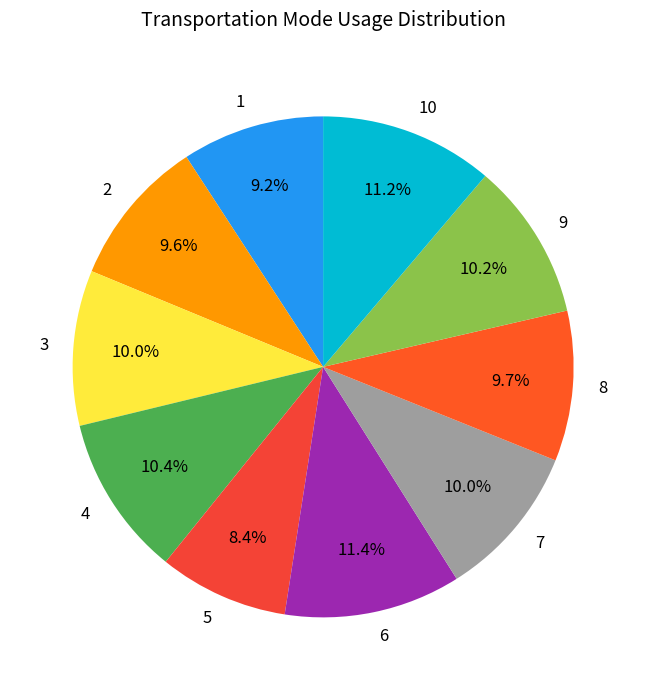

To the nearest percent, what is the difference between the largest and smallest slice percentages?

3%